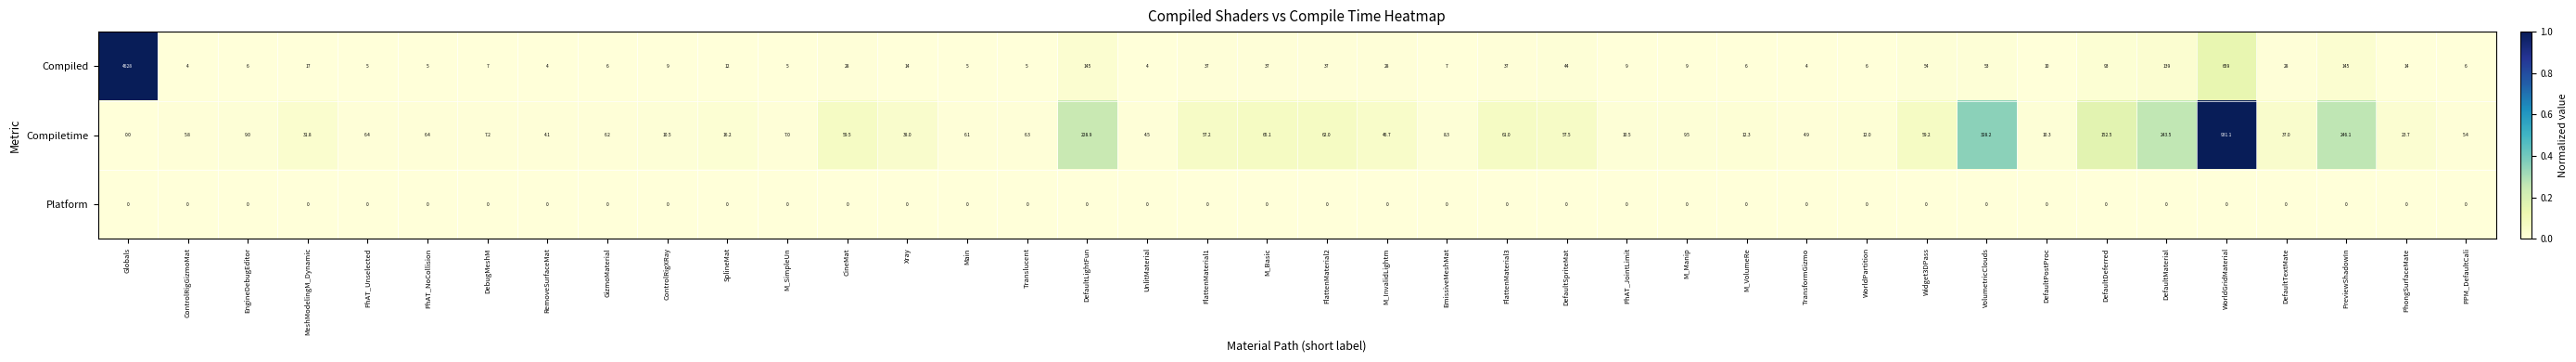

At which category is the sum across all series the highest?

Globals